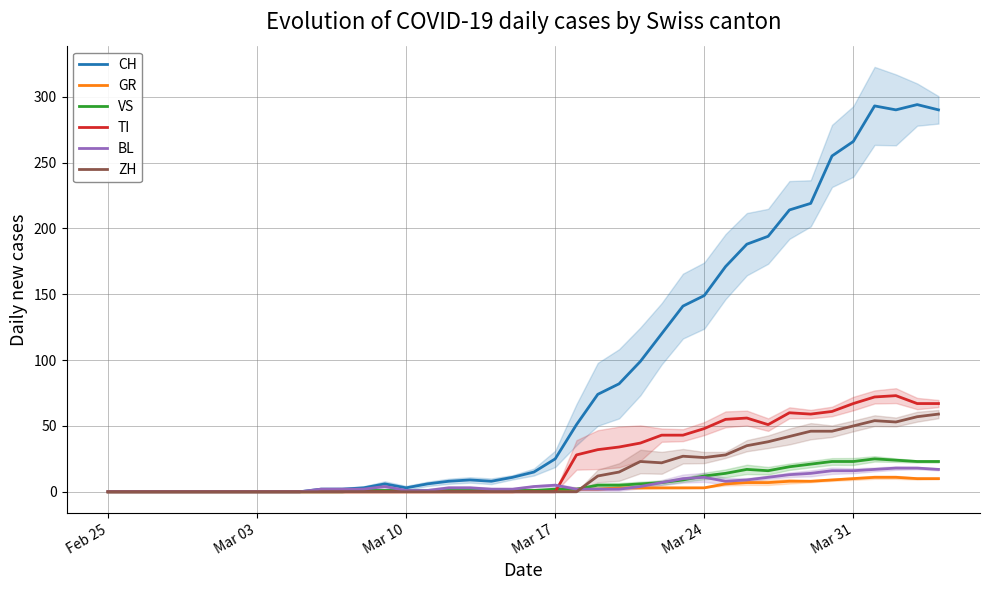

What is the difference between the second highest and second lowest values in the TI series?

72